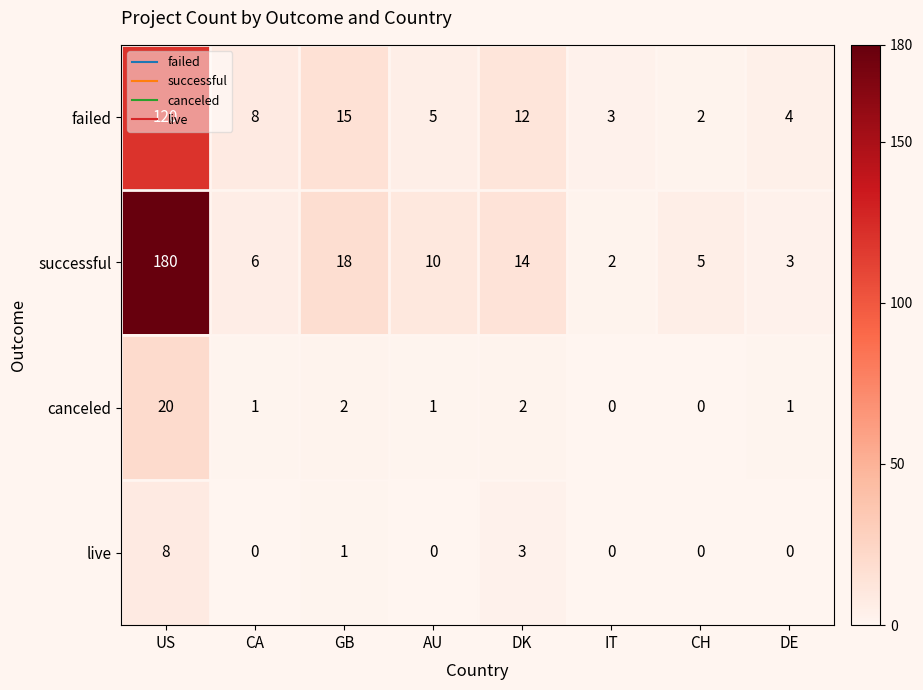

What is the difference between the maximum and minimum values in the live series?

8